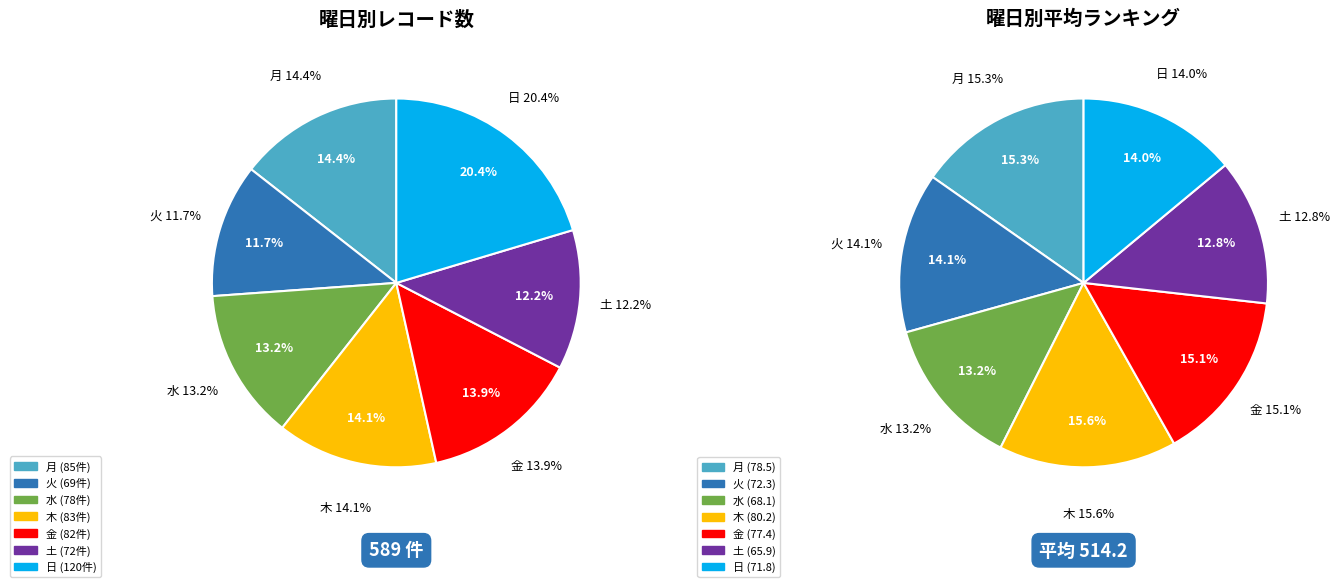

True or false: 月 accounts for 14% of the total.

True